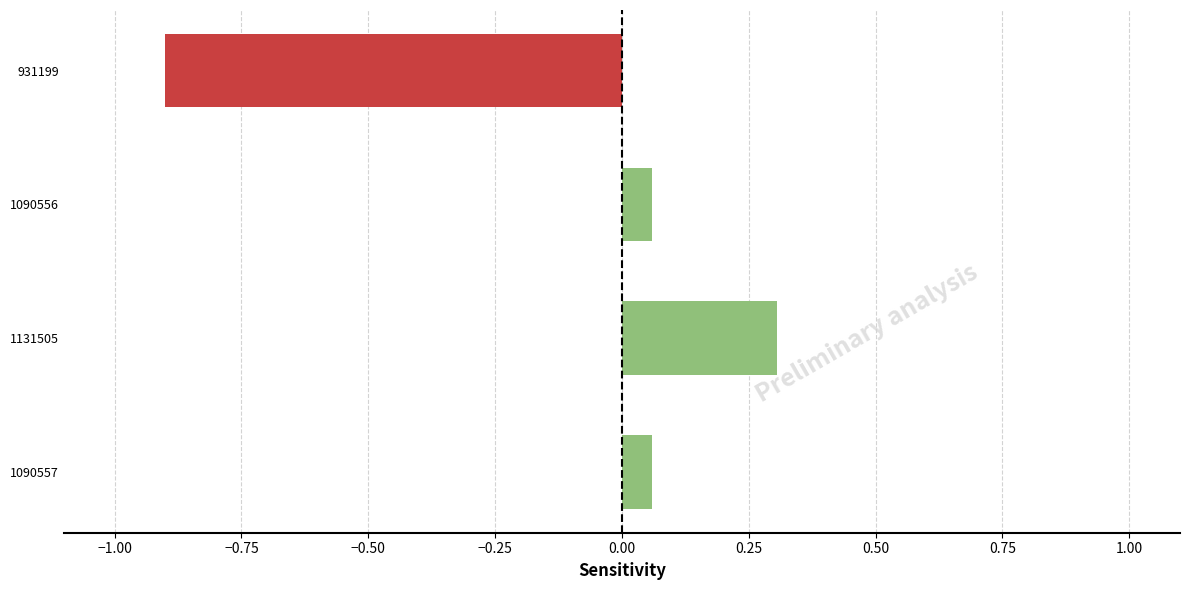

The chart shows a value of 0.5 at 1131505. True or false?

False